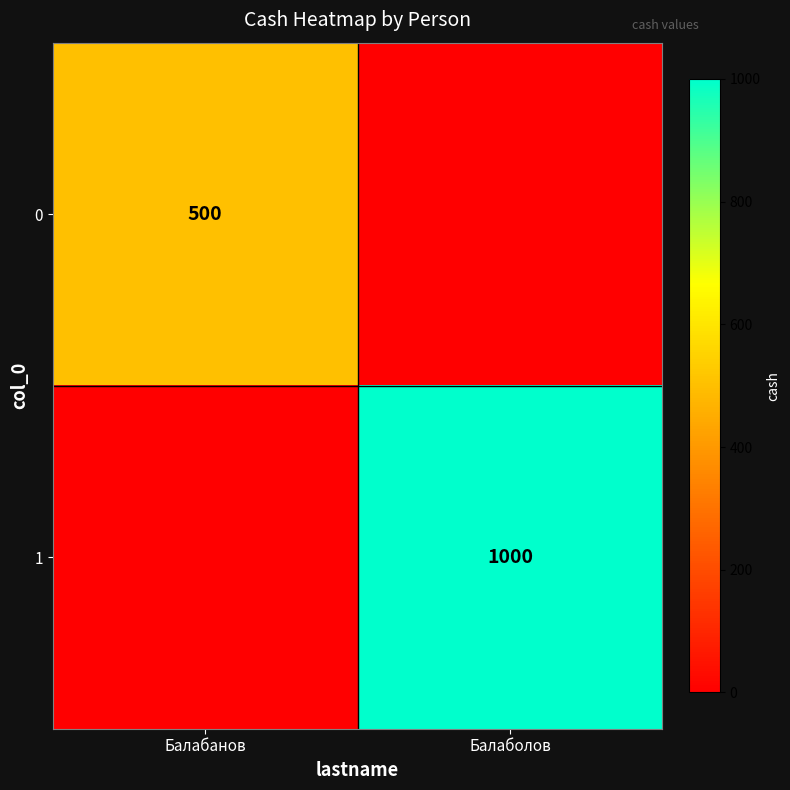

What is the maximum value shown in the chart?

1000